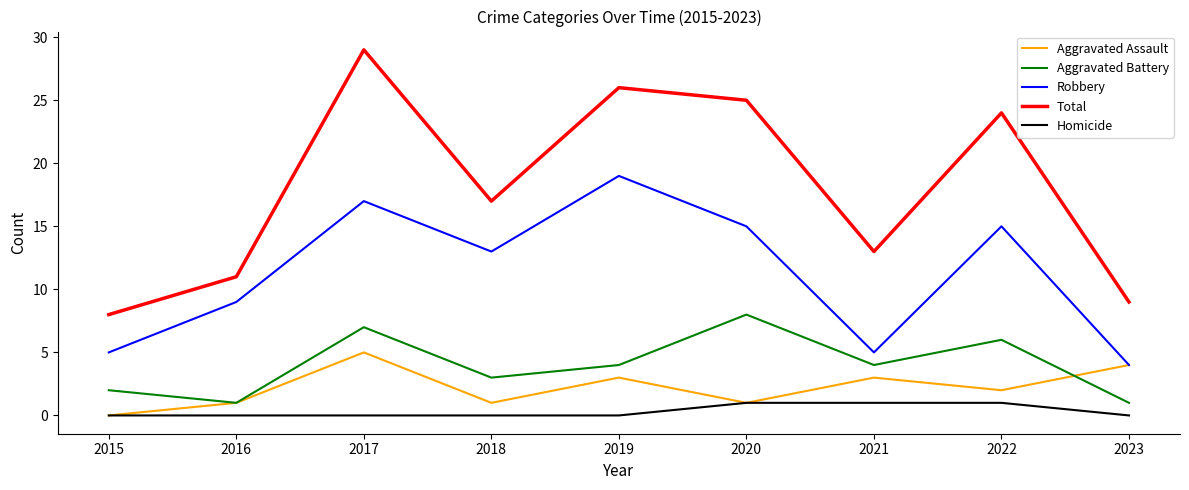

What is the total value across all series at 2015?

15